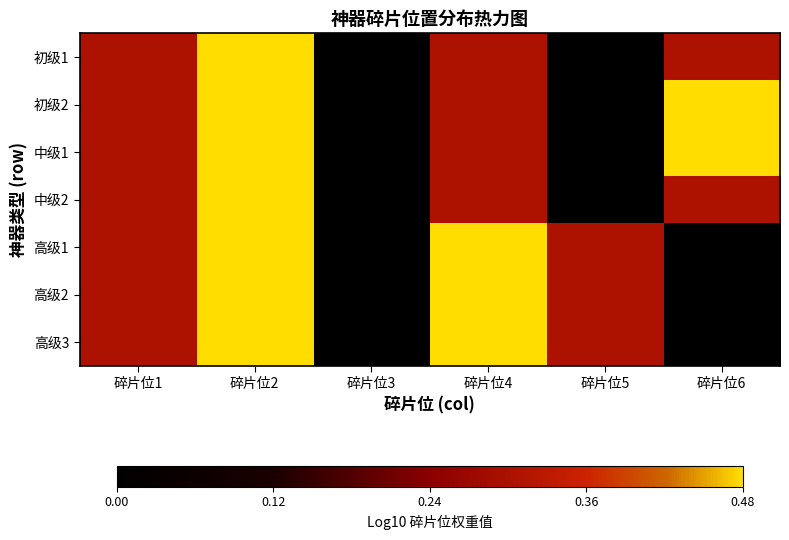

Reading left to right, extract all data points from this chart.

初级1: 碎片位1=0.3	碎片位2=0.5	碎片位3=0.0	碎片位4=0.3	碎片位5=0.0	碎片位6=0.3
初级2: 碎片位1=0.3	碎片位2=0.5	碎片位3=0.0	碎片位4=0.3	碎片位5=0.0	碎片位6=0.5
中级1: 碎片位1=0.3	碎片位2=0.5	碎片位3=0.0	碎片位4=0.3	碎片位5=0.0	碎片位6=0.5
中级2: 碎片位1=0.3	碎片位2=0.5	碎片位3=0.0	碎片位4=0.3	碎片位5=0.0	碎片位6=0.3
高级1: 碎片位1=0.3	碎片位2=0.5	碎片位3=0.0	碎片位4=0.5	碎片位5=0.3	碎片位6=0.0
高级2: 碎片位1=0.3	碎片位2=0.5	碎片位3=0.0	碎片位4=0.5	碎片位5=0.3	碎片位6=0.0
高级3: 碎片位1=0.3	碎片位2=0.5	碎片位3=0.0	碎片位4=0.5	碎片位5=0.3	碎片位6=0.0